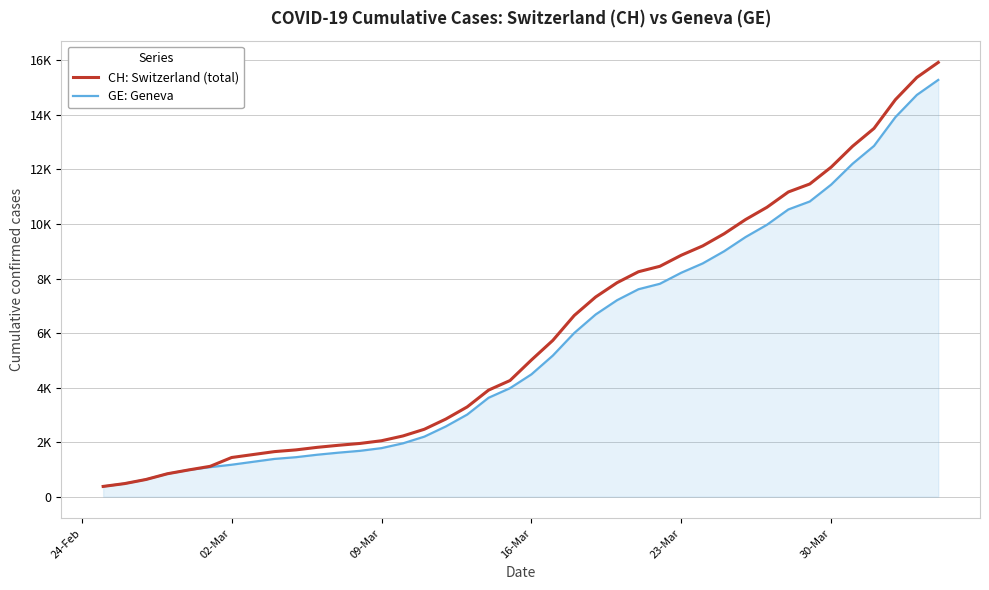

Is this an area chart (filled region under the line)?

Yes